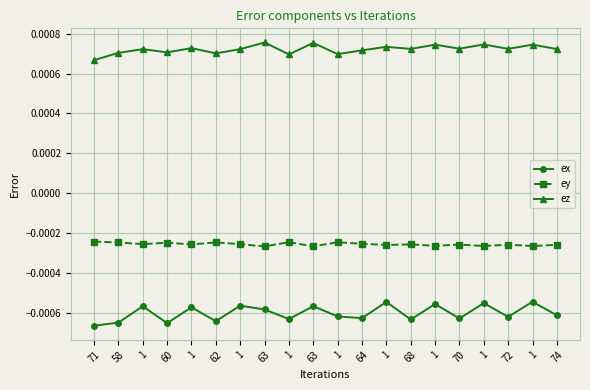

How many lines are shown in the chart?

3